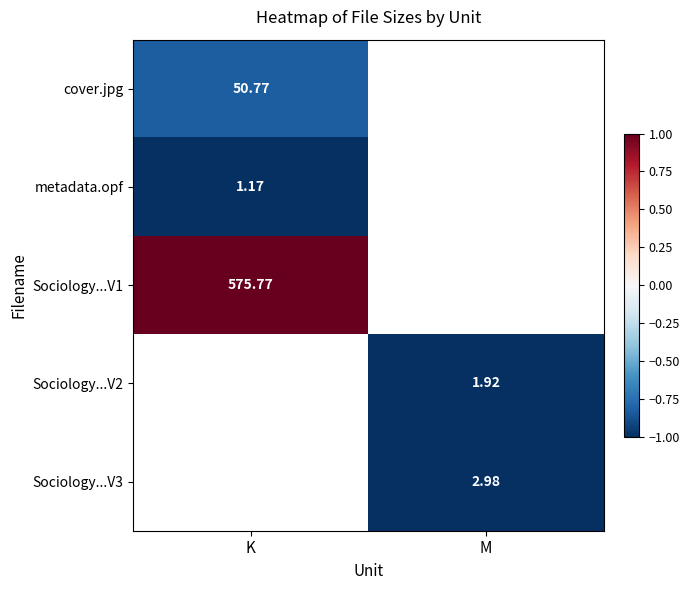

Which category has the highest value across all series?

K